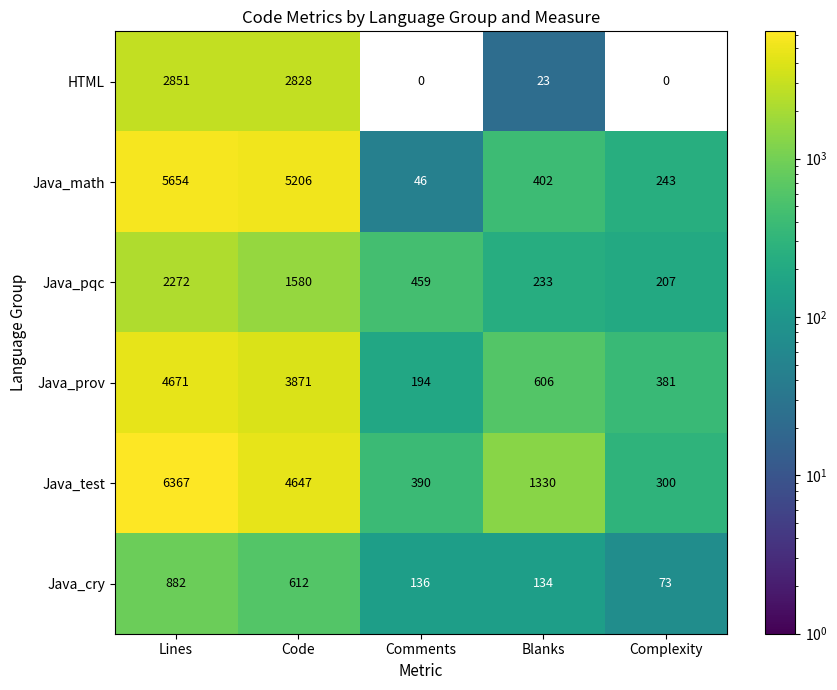

At which category is the sum across all series the highest?

Lines